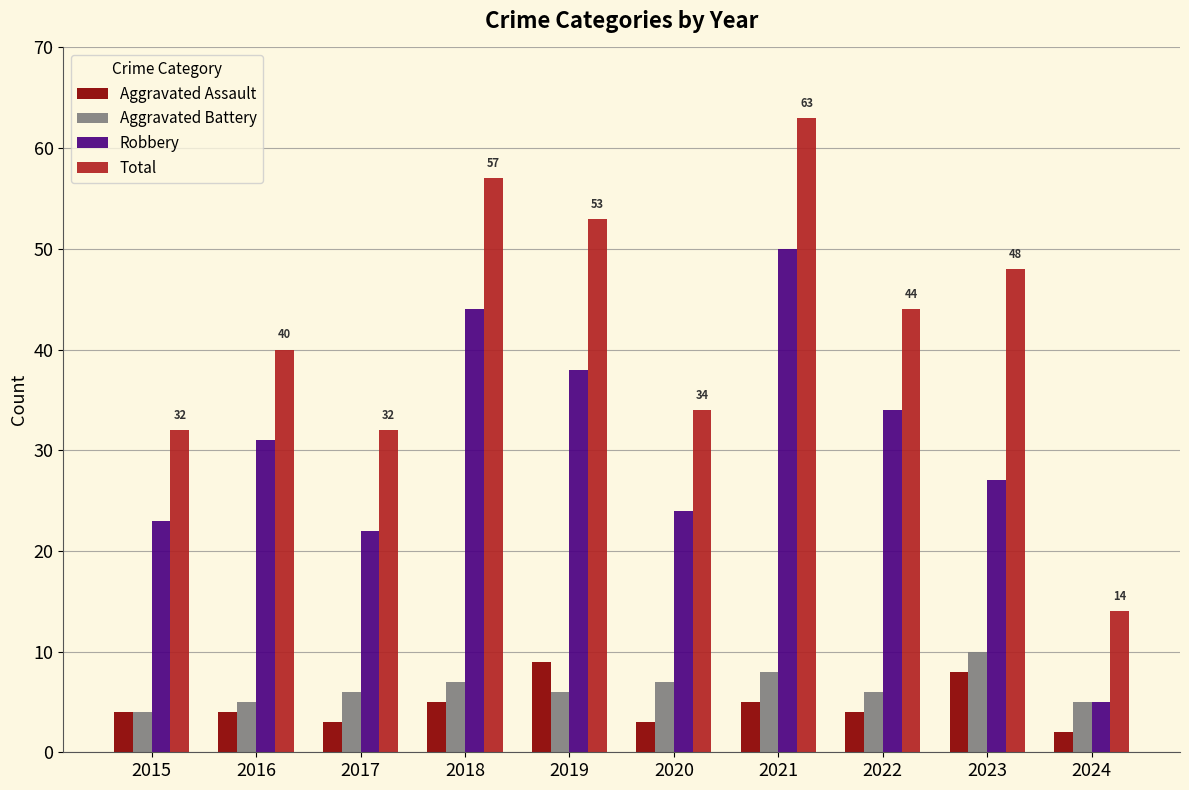

What is the difference between the Total values at 2019 and 2022?

9